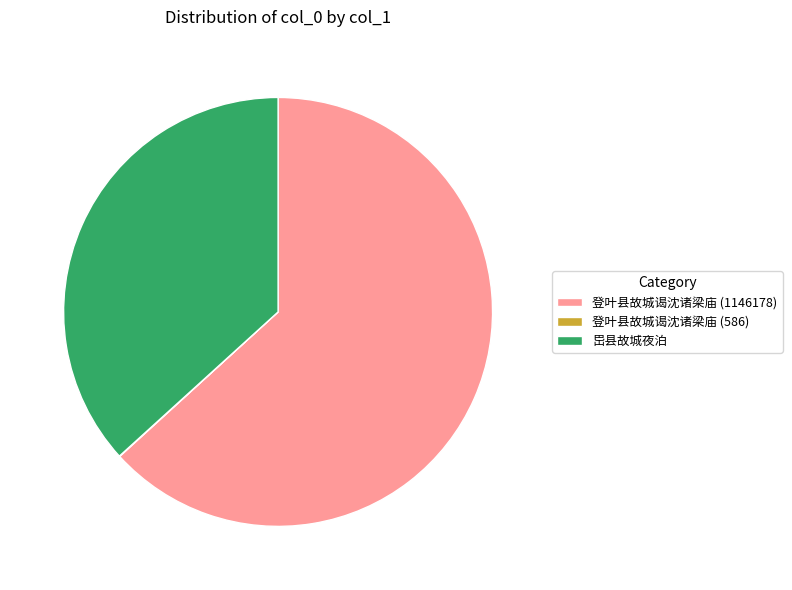

Is 岊县故城夜泊 the majority of the pie?

No